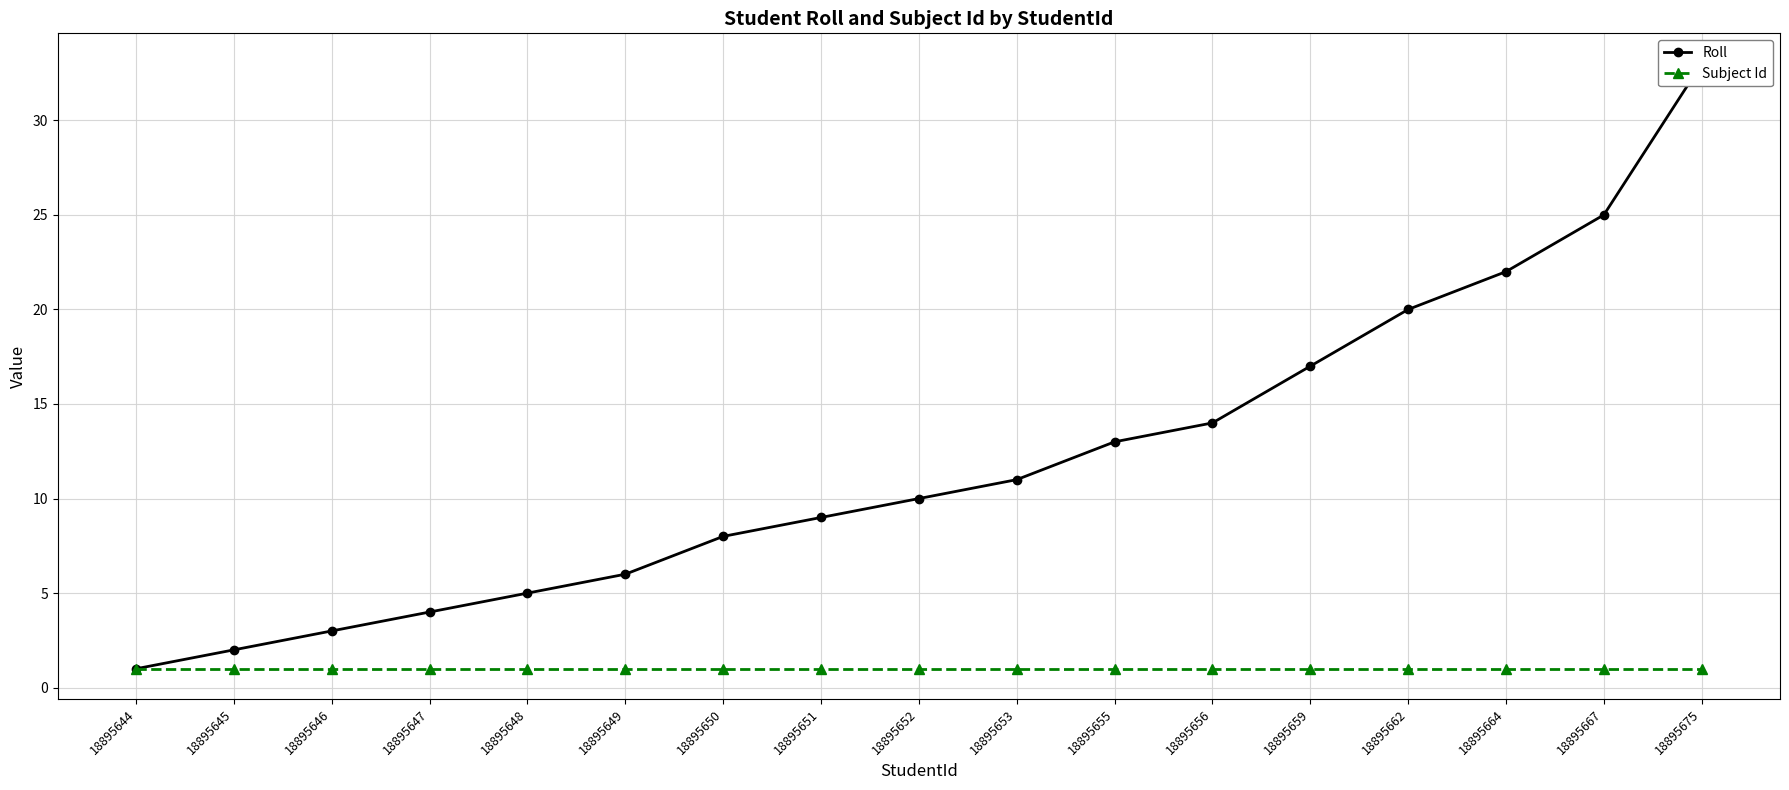

At which label does Subject Id reach its minimum?

18895644